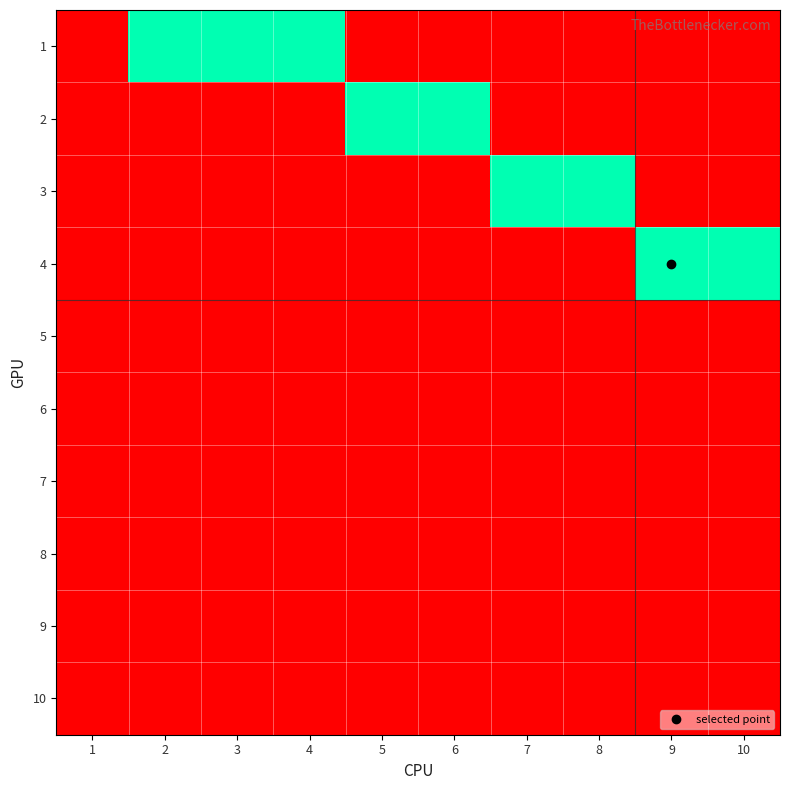

Which series has the largest total across all categories?

1